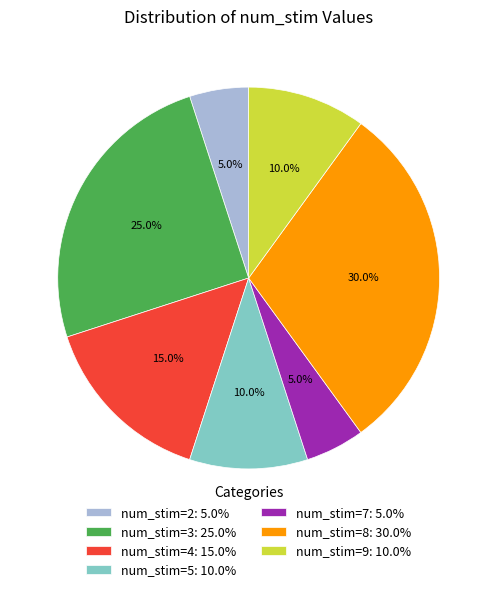

What is the total percentage of num_stim=4: 15.0% and num_stim=8: 30.0%?

45.0%